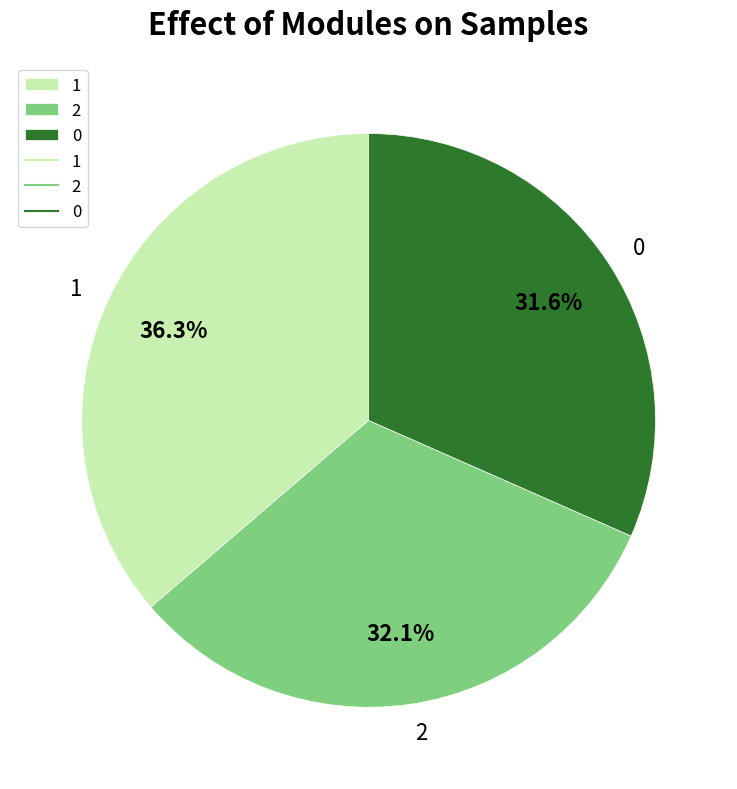

Rank the categories by value from lowest to highest.

0, 2, 1